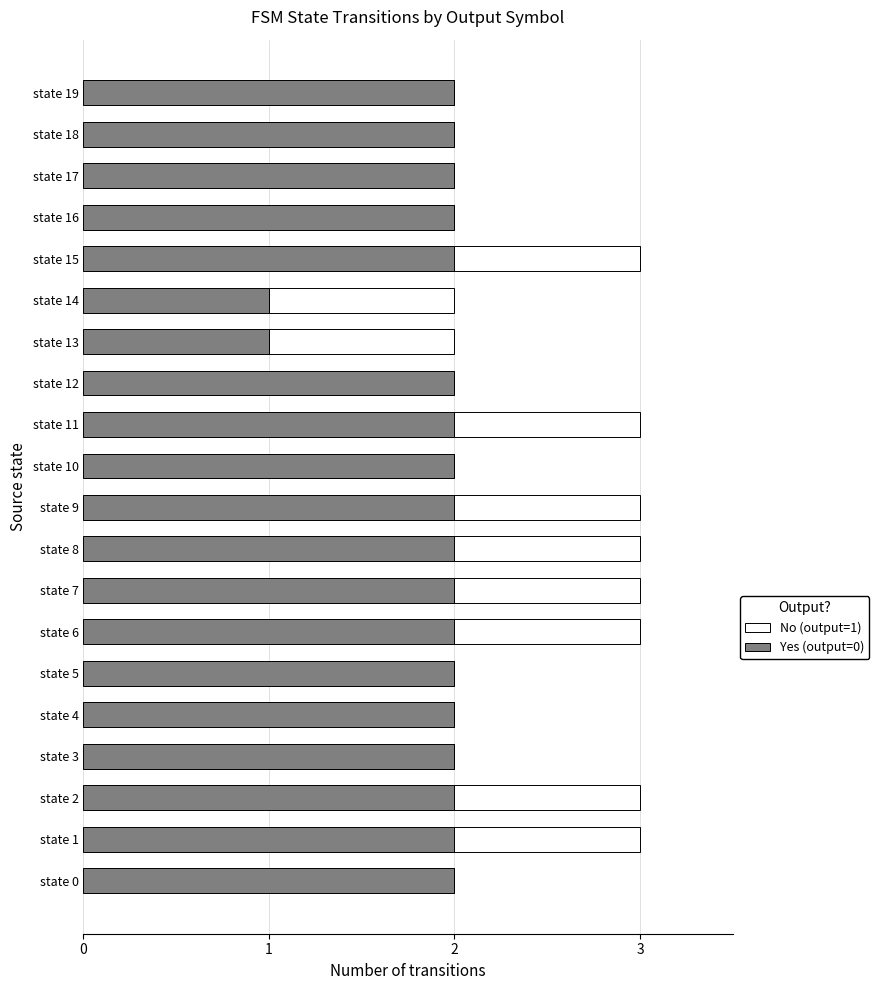

What is the total value across all series at state 8?

3